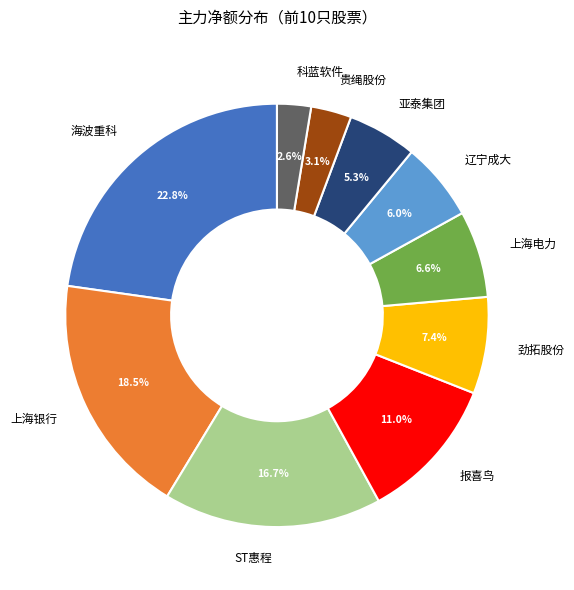

To the nearest percent, what is the difference between the largest and smallest slice percentages?

20%